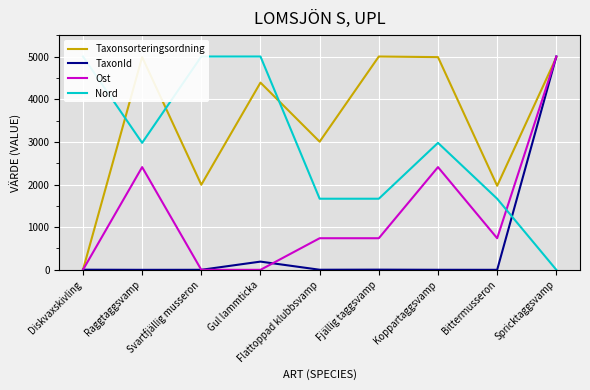

What is the difference between the maximum and minimum values in the Nord series?

5000.0